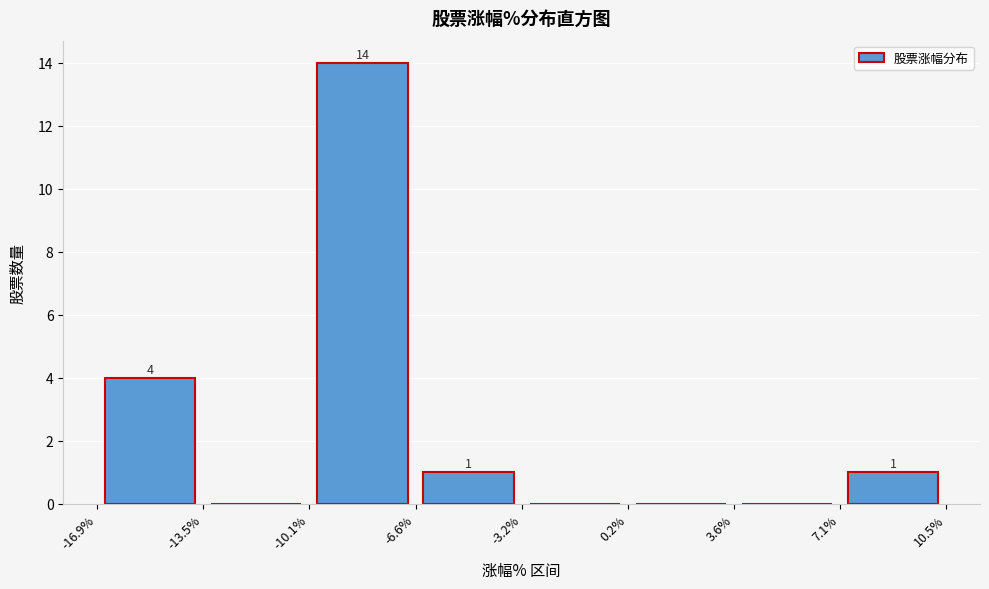

Over which range of the x-axis is the bar tallest?

-10.1% to -6.6%